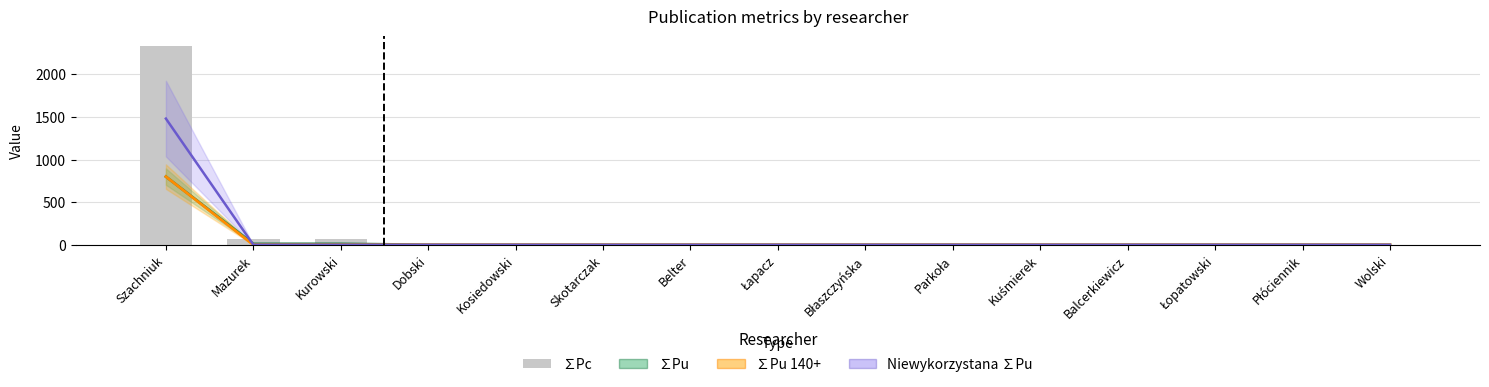

The value of ∑Pu at Wolski is 0.0. True or false?

True